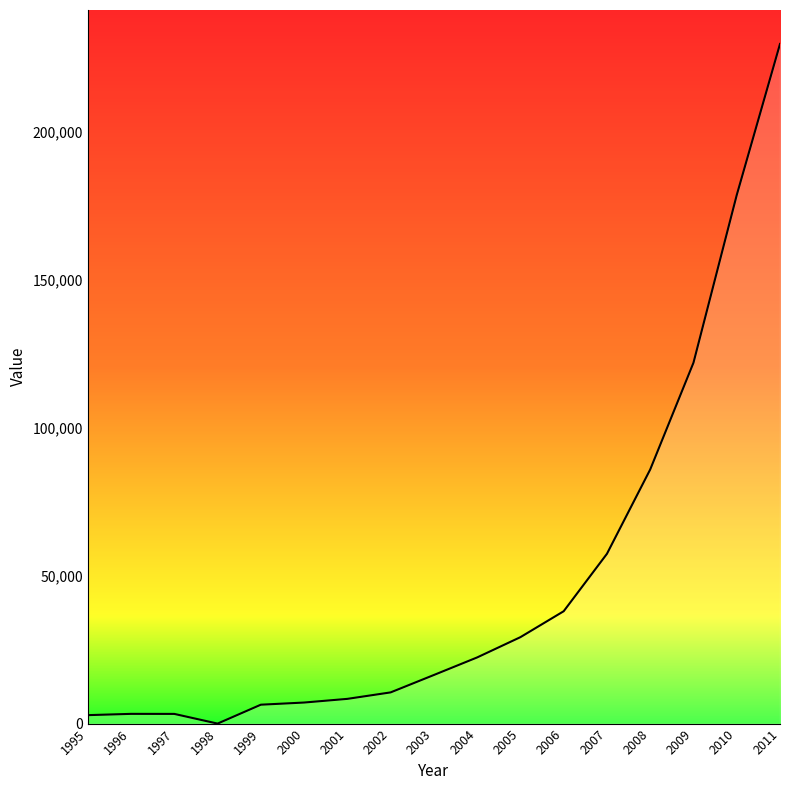

At which category does the chart reach its minimum across all series?

1998